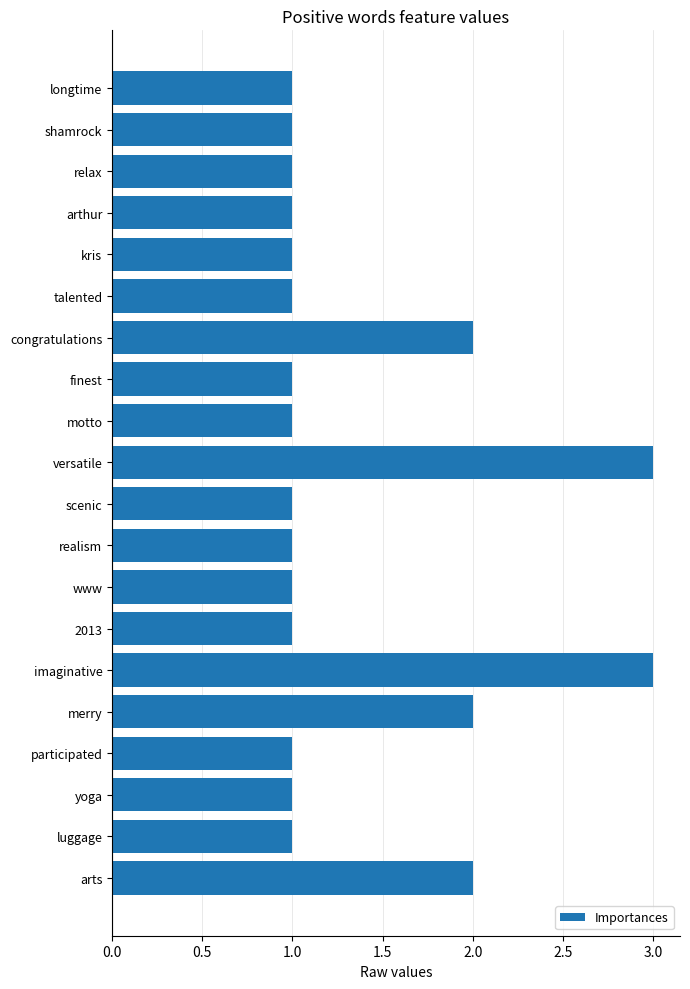

What is the difference between the maximum and minimum values?

2